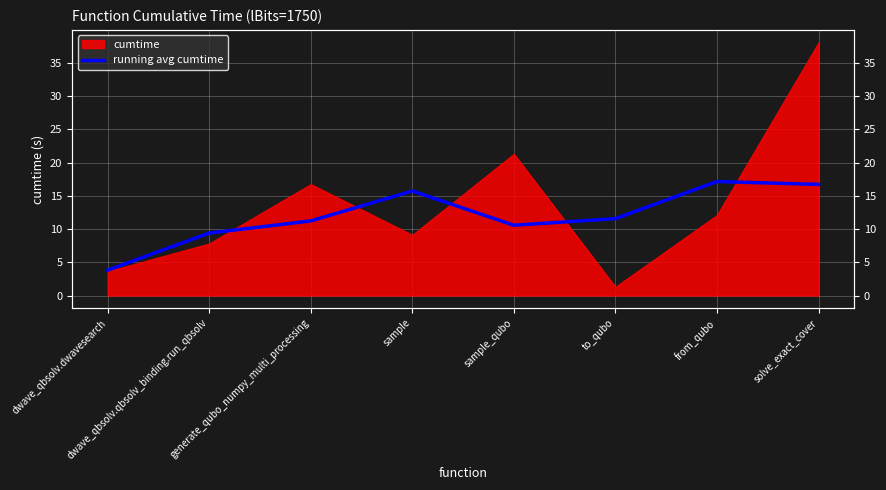

How many points are higher than both their immediate neighbors (excluding endpoints)?

2